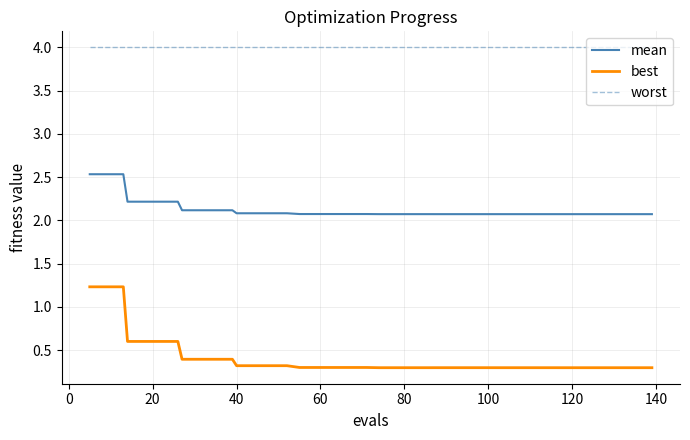

True or false: worst and best cross at least once.

False